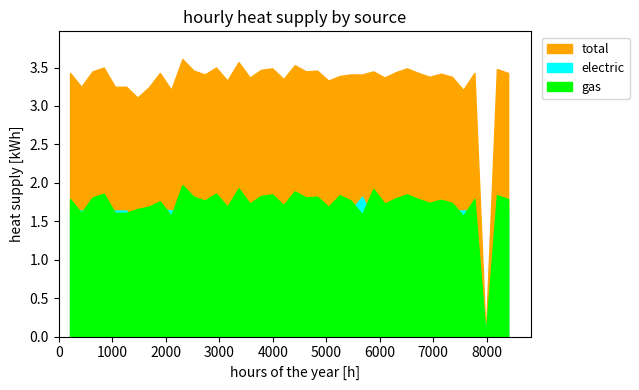

Which has a higher value, 25 or 16?

16